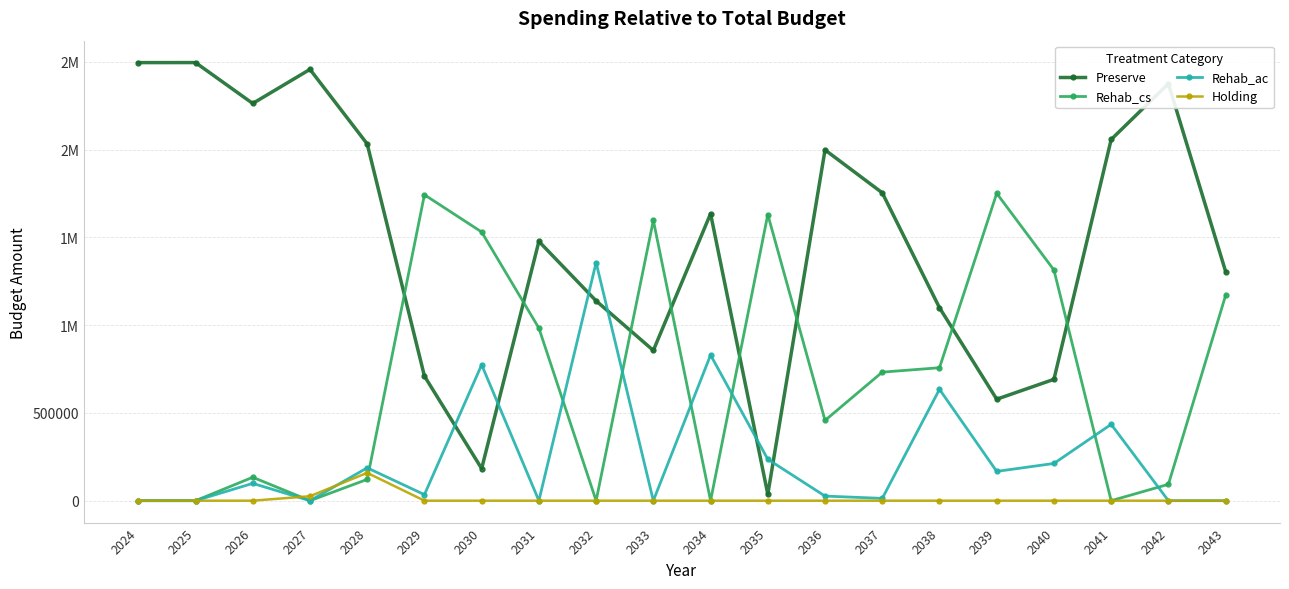

Is it true that Rehab_ac equals 1113643 at 2038?

False